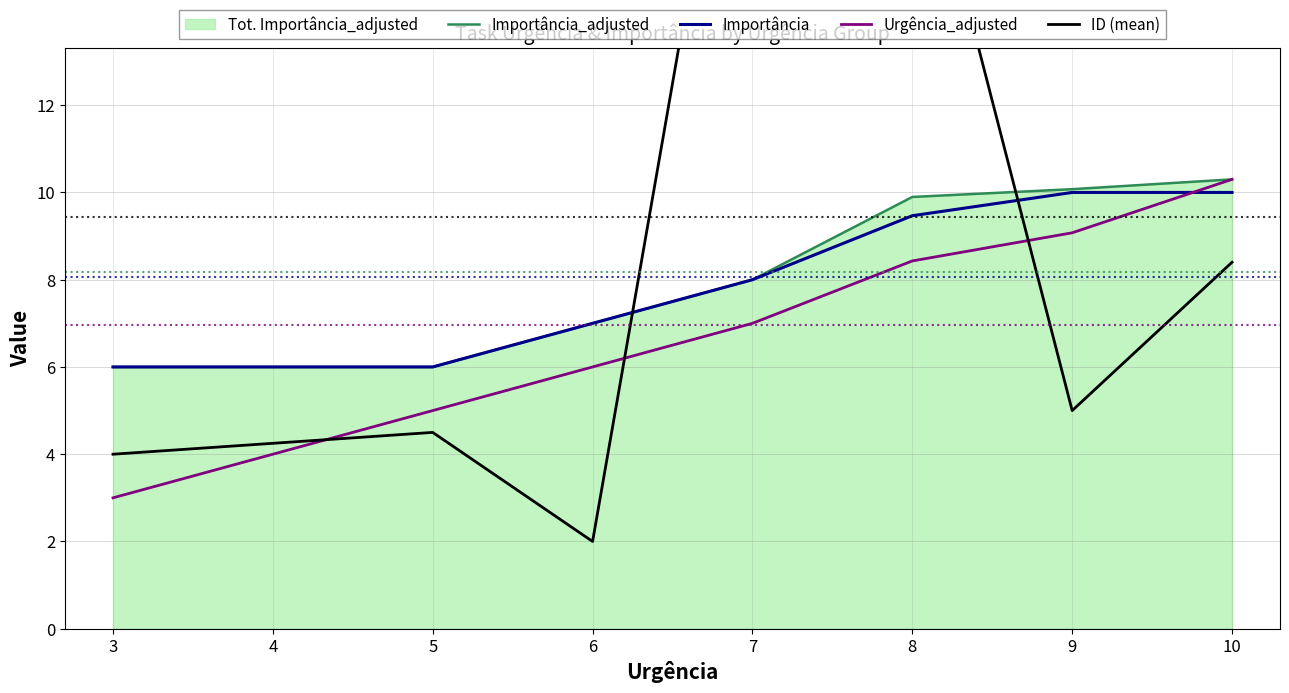

What is the difference between the second highest and minimum values in the ID (mean) series?

17.2